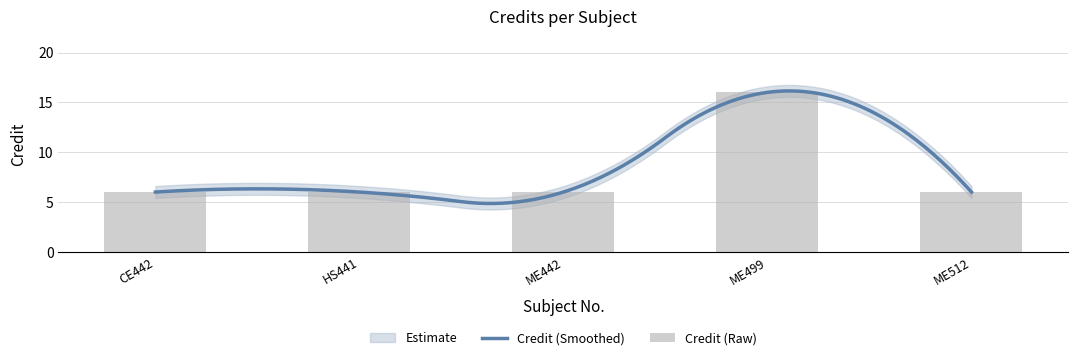

At which category does the chart reach its minimum across all series?

CE442